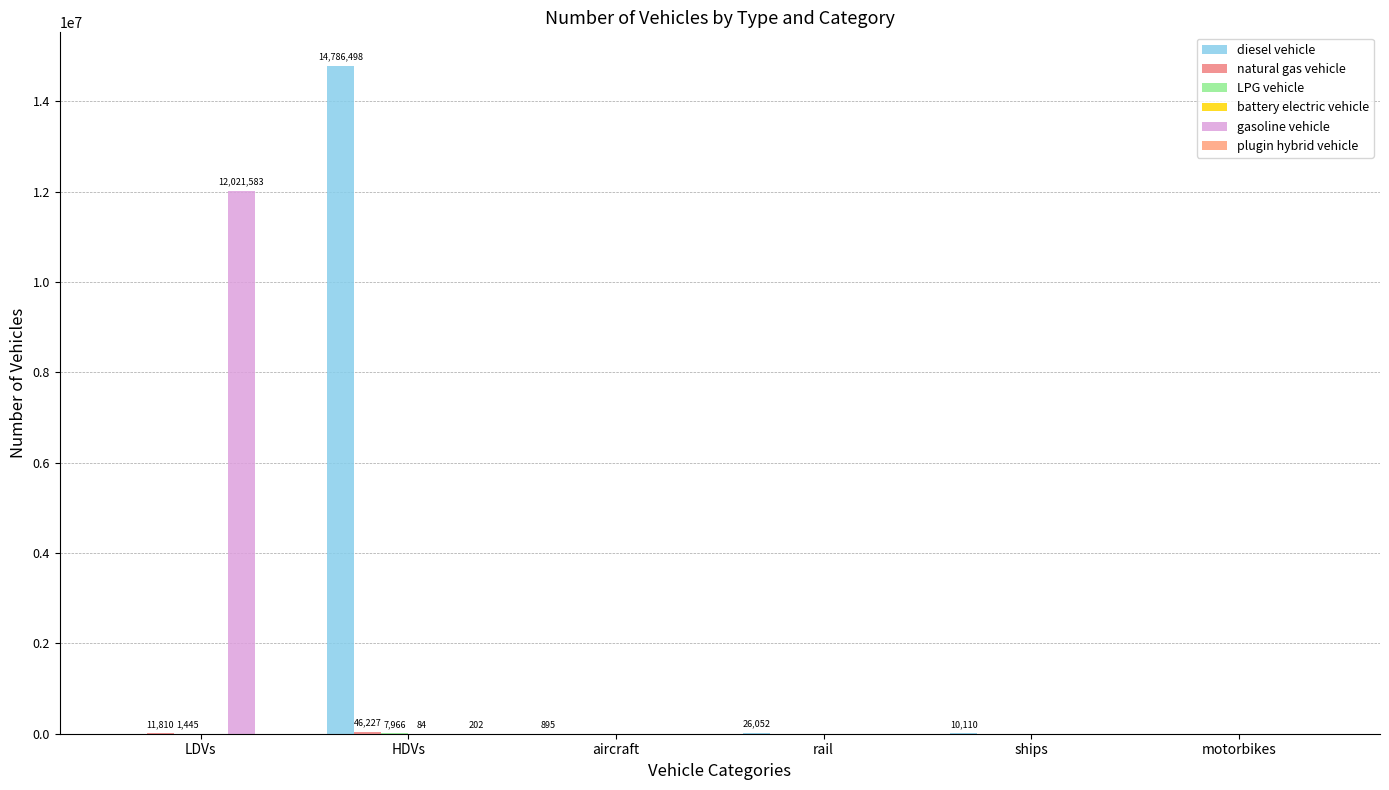

How many distinct data groups are displayed?

6